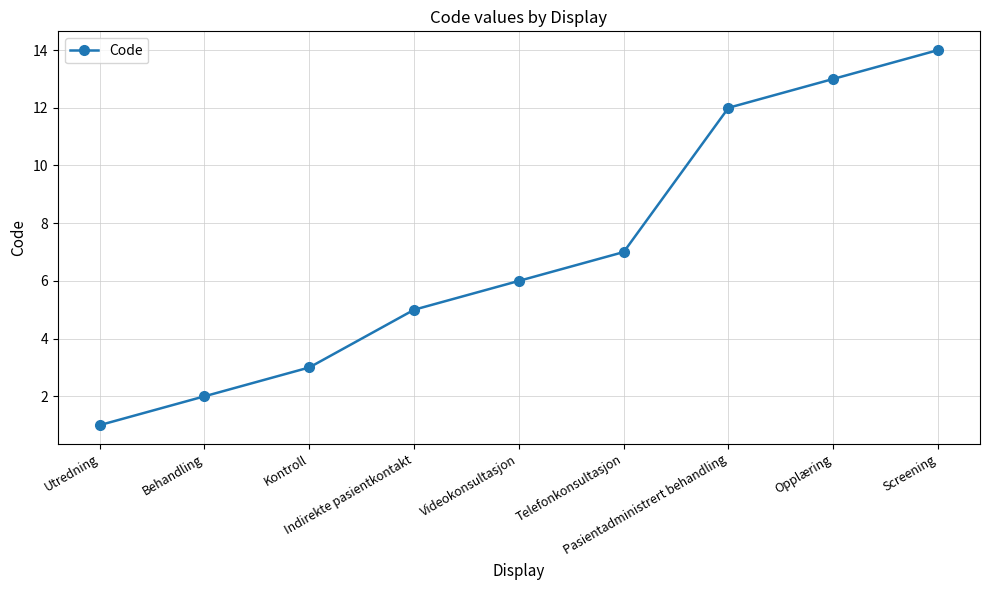

What is the label of the 2nd point from the right?

Opplæring